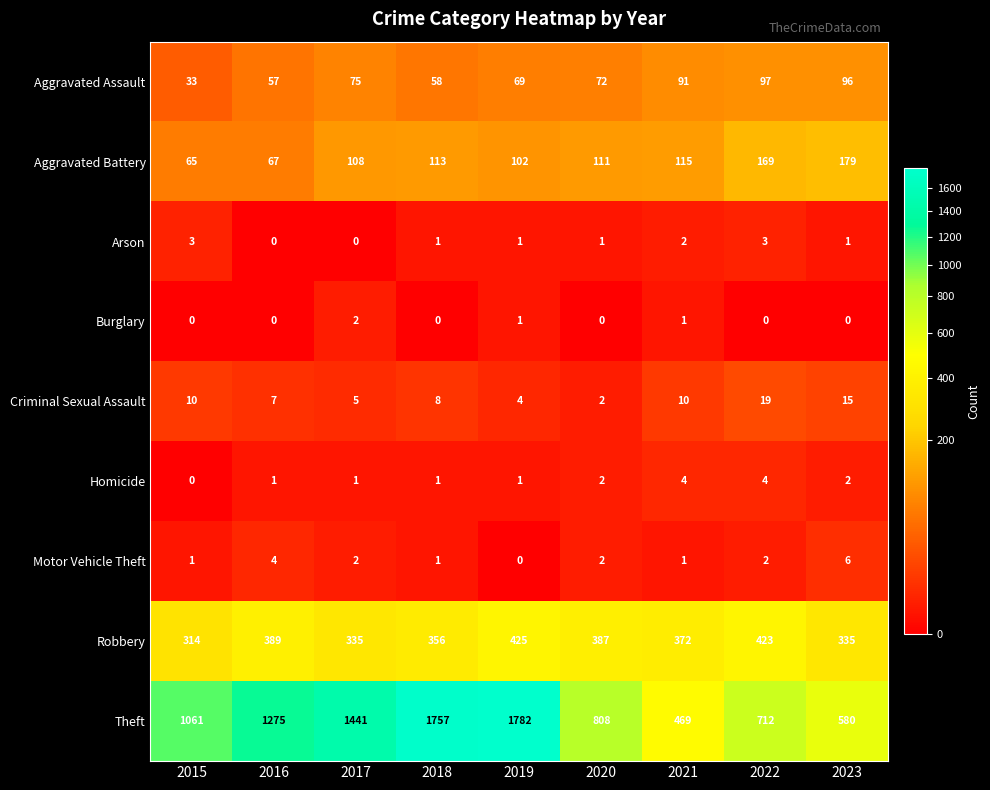

Which series has the largest total across all categories?

Theft